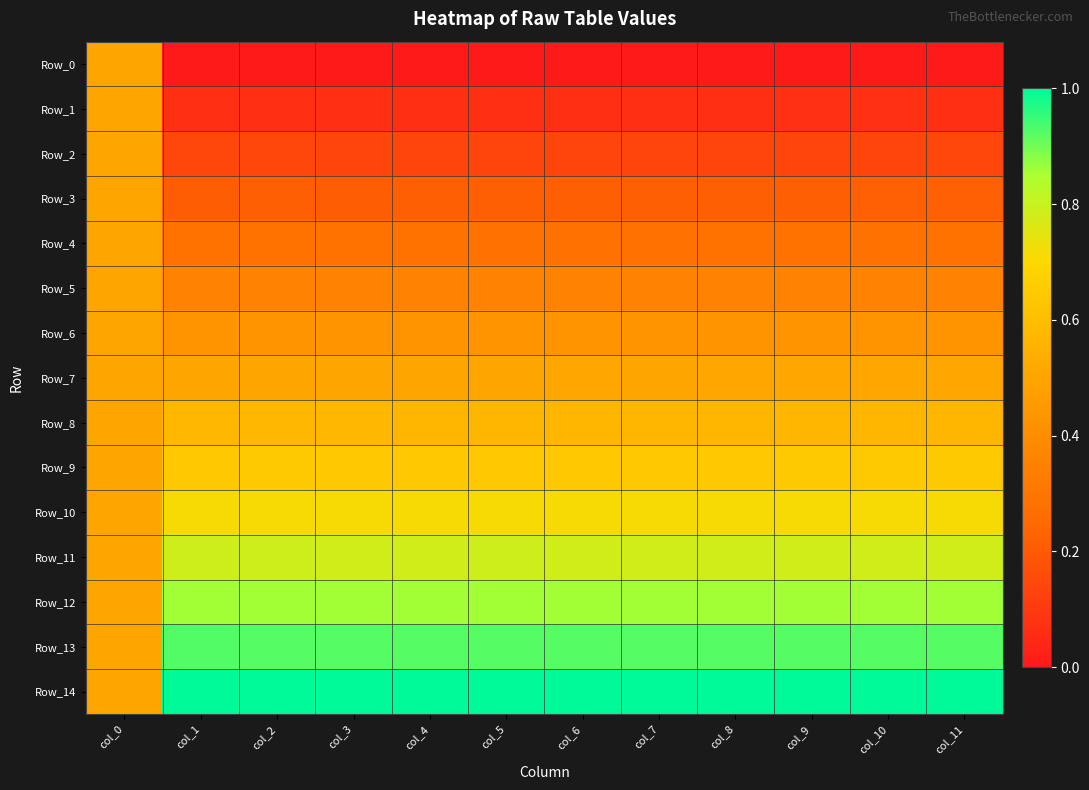

Which series has the largest range (max minus min)?

Row_0